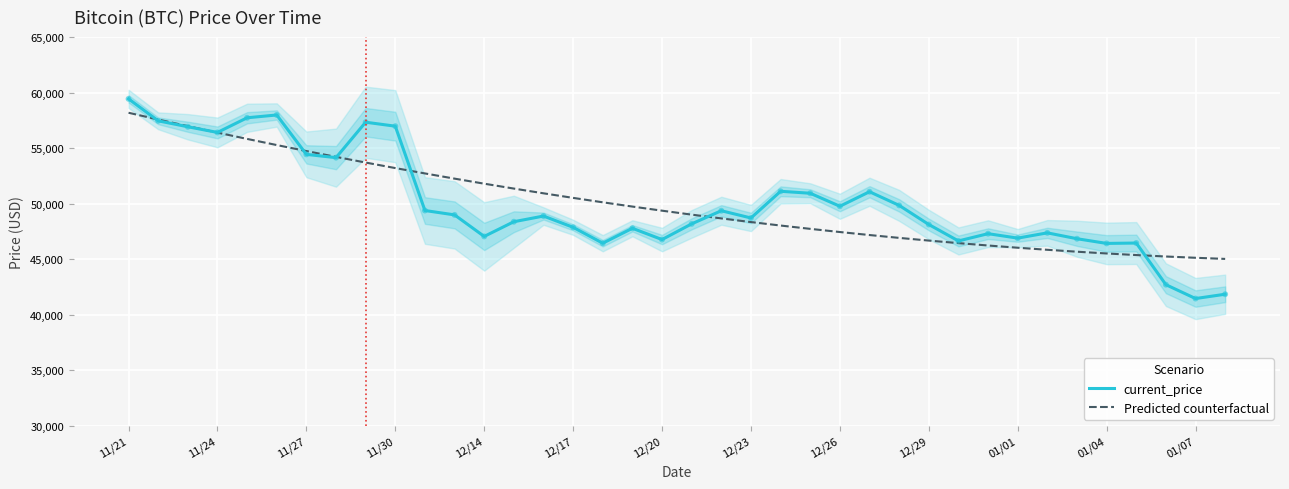

At which category is the sum across all series the highest?

11/21